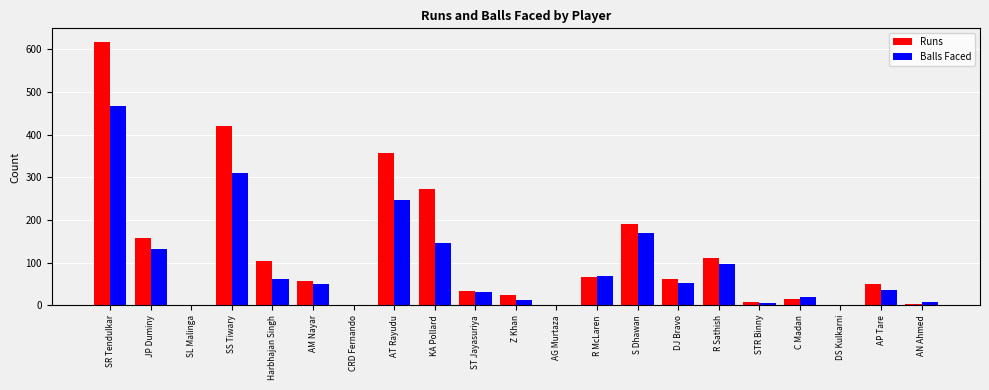

Count the number of data series in this chart.

2